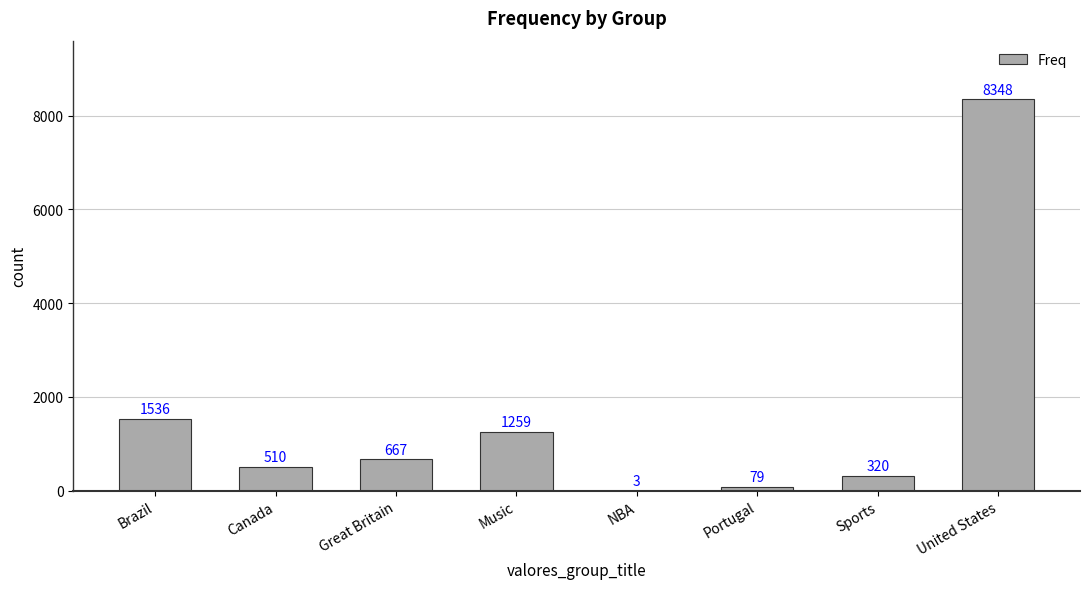

What is the approximate value at Great Britain, to the nearest 50?

650